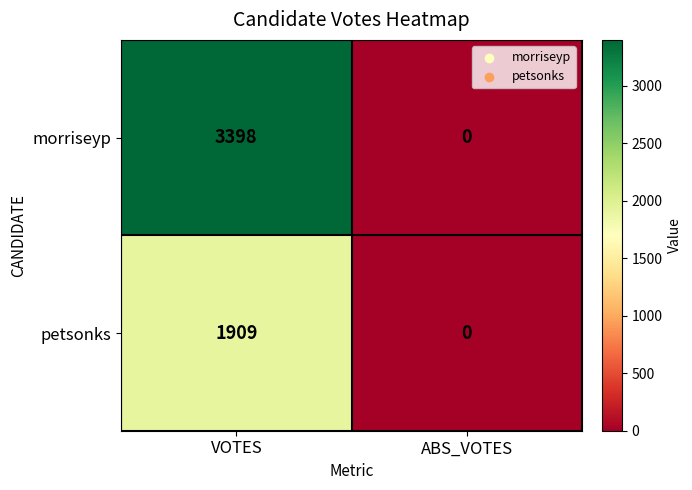

Between VOTES and ABS_VOTES, which series saw the biggest shift?

morriseyp